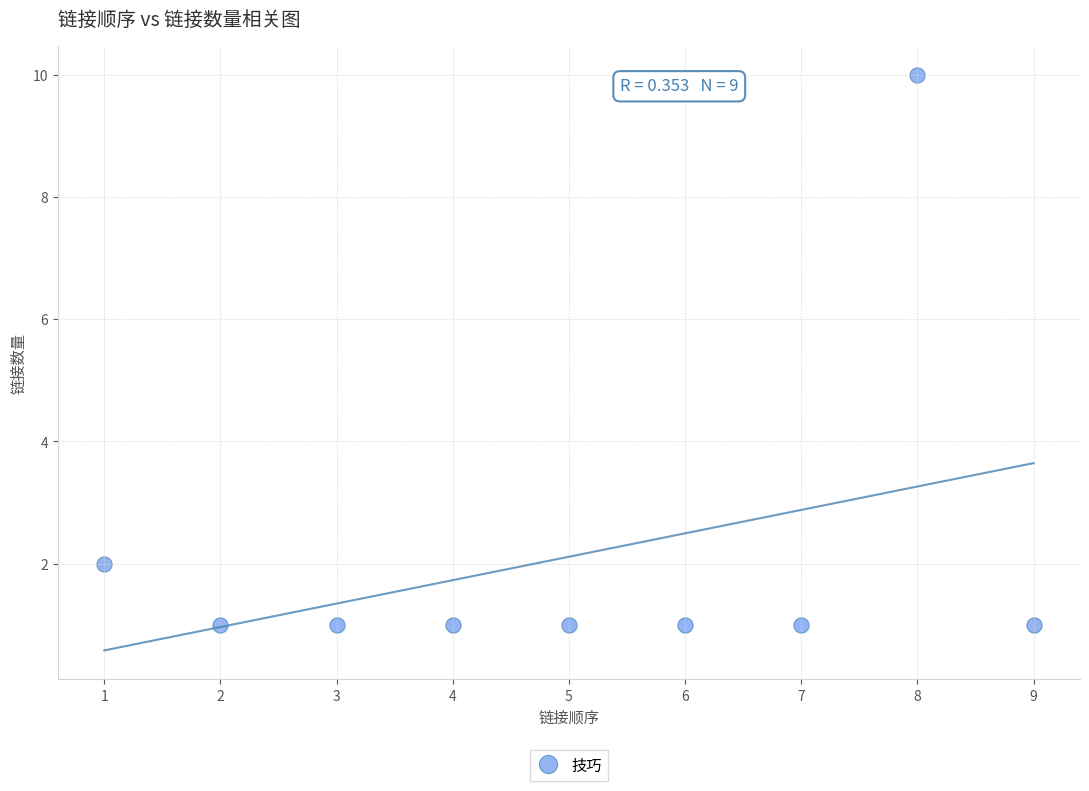

What is the average X value?

5